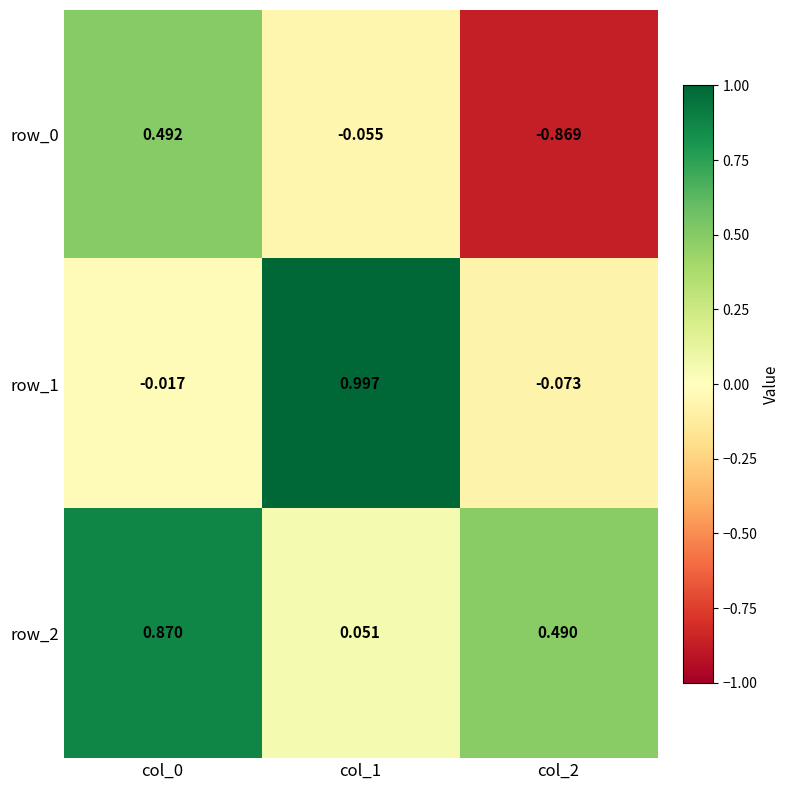

Is the value of row_2 at col_2 greater than the value of row_0 at col_0?

No